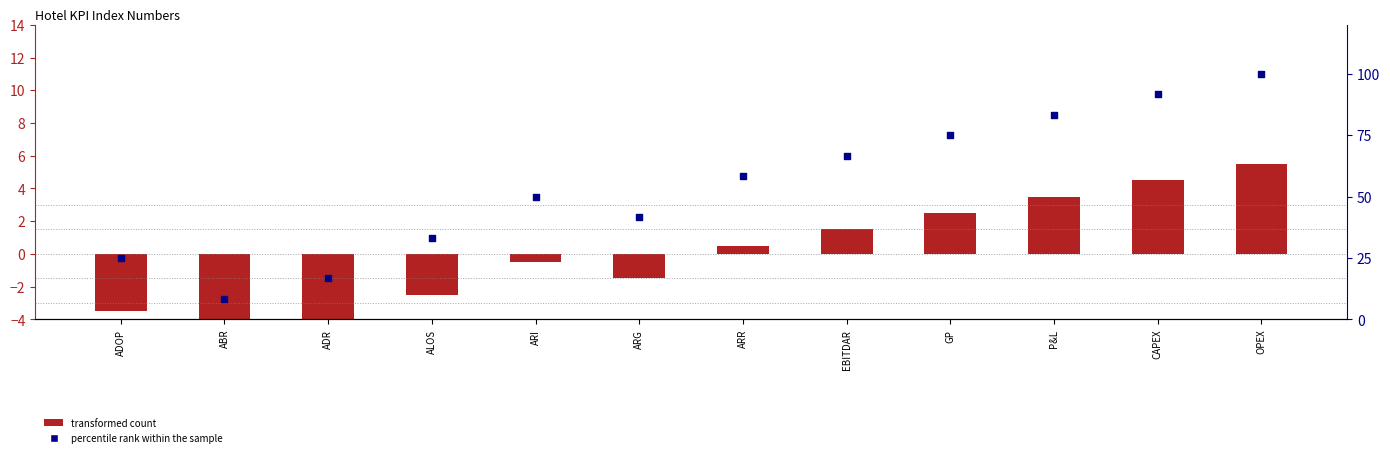

Which series contains the lowest Y value?

transformed count